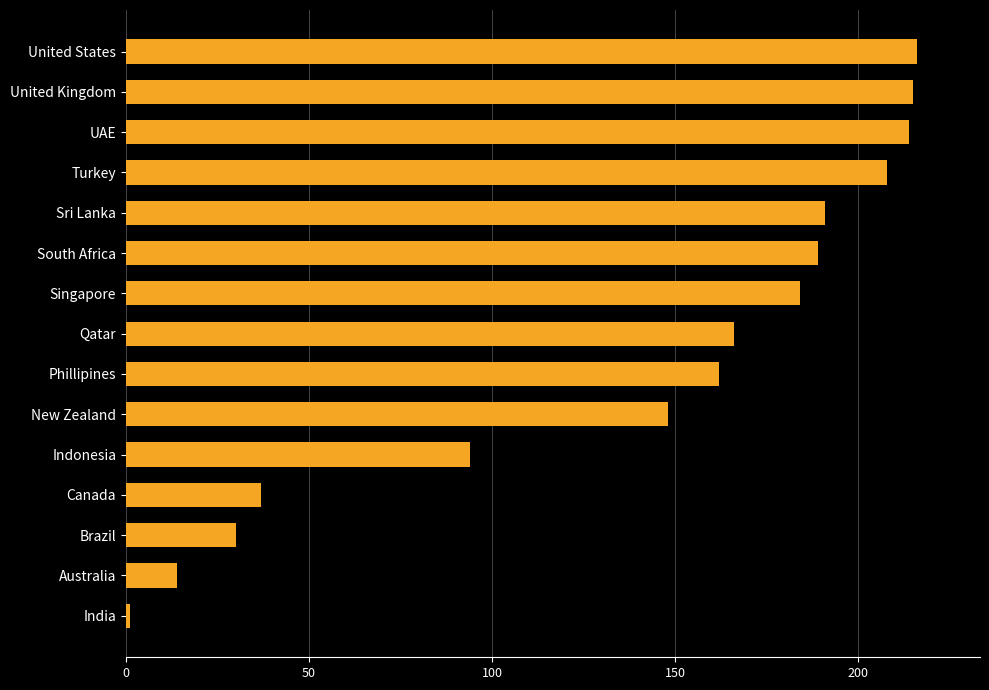

Reading top to bottom, what are all the values shown in this chart?

216	215	214	208	191	189	184	166	162	148	94	37	30	14	1